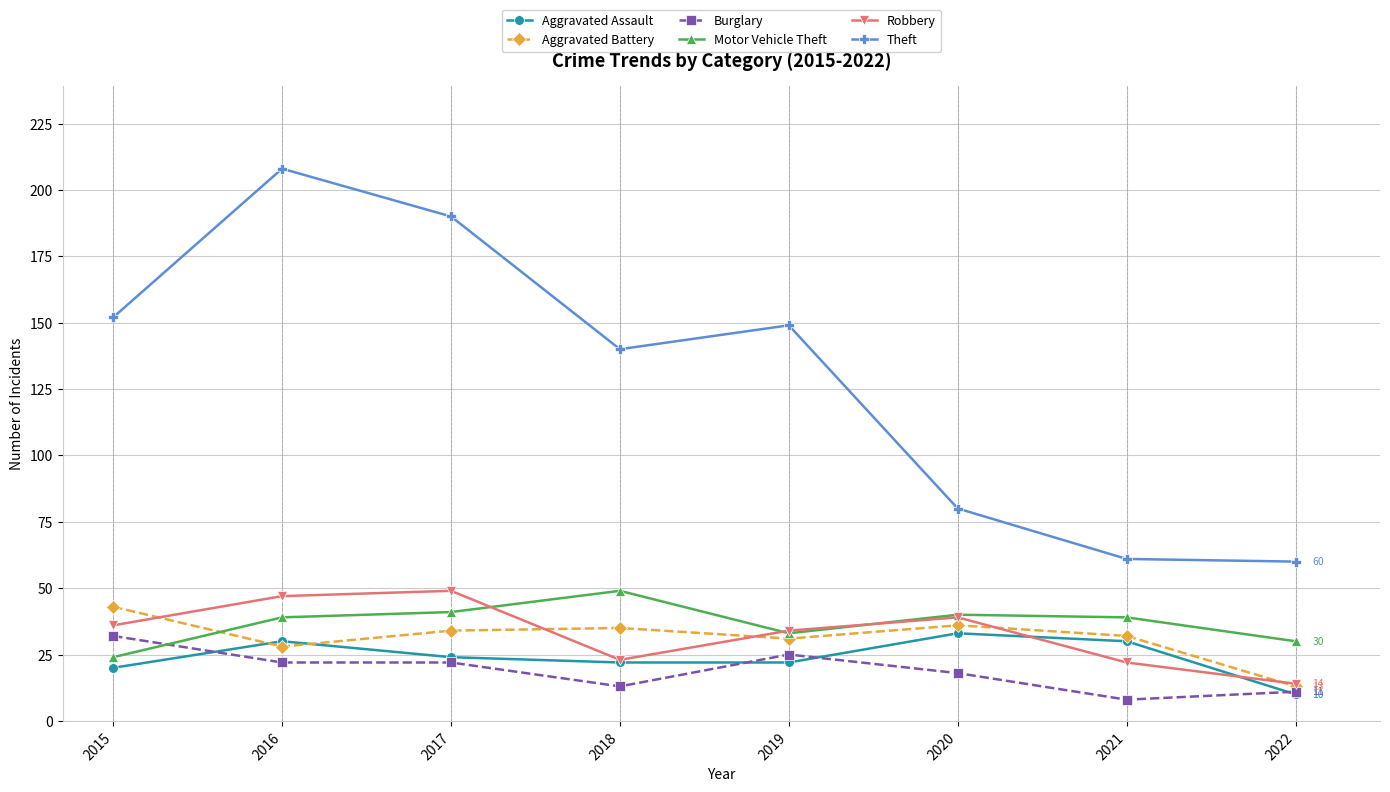

True or false: Theft has more than 2 points higher than both neighbors.

False